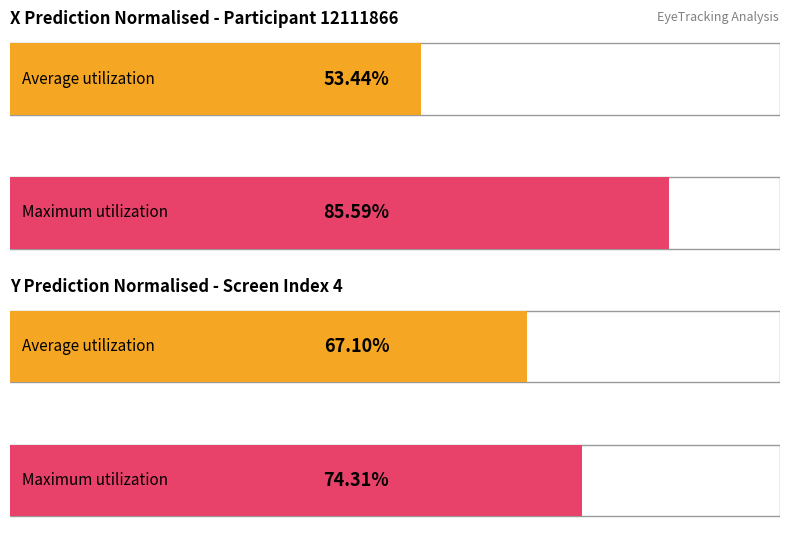

Does the chart contain any negative values?

No